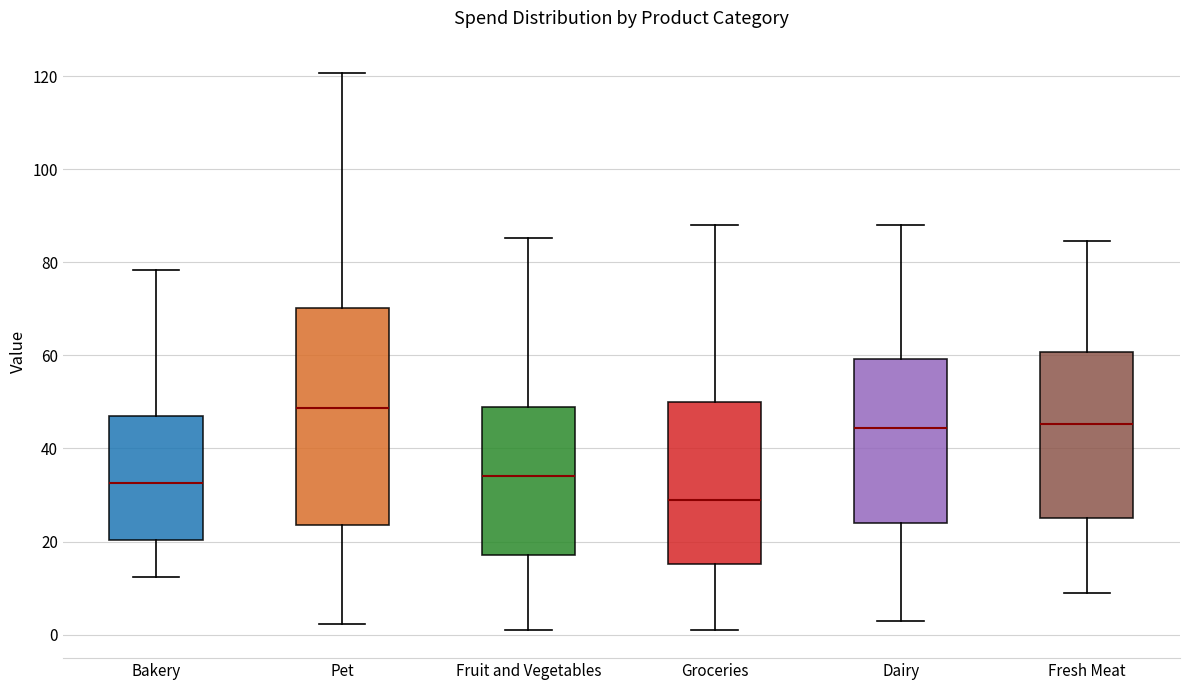

Reading left to right, read every box against the y-axis: the position of its median line, the range the box covers, and the ends of its whiskers. The values are not printed on the chart, so give them approximately, as read against the axis.

Bakery: median 32, box 20 to 46, whiskers 12 to 78
Pet: median 48, box 24 to 70, whiskers 2 to 120
Fruit and Vegetables: median 34, box 18 to 48, whiskers 0 to 86
Groceries: median 28, box 16 to 50, whiskers 0 to 88
Dairy: median 44, box 24 to 60, whiskers 2 to 88
Fresh Meat: median 46, box 26 to 60, whiskers 8 to 84